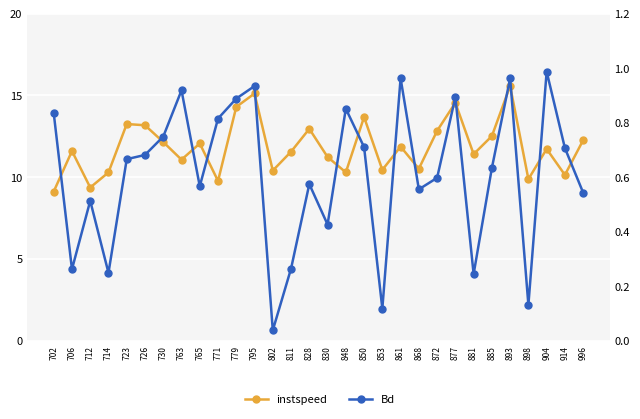

What is the difference between the second highest and second lowest values in the instspeed series?

5.7